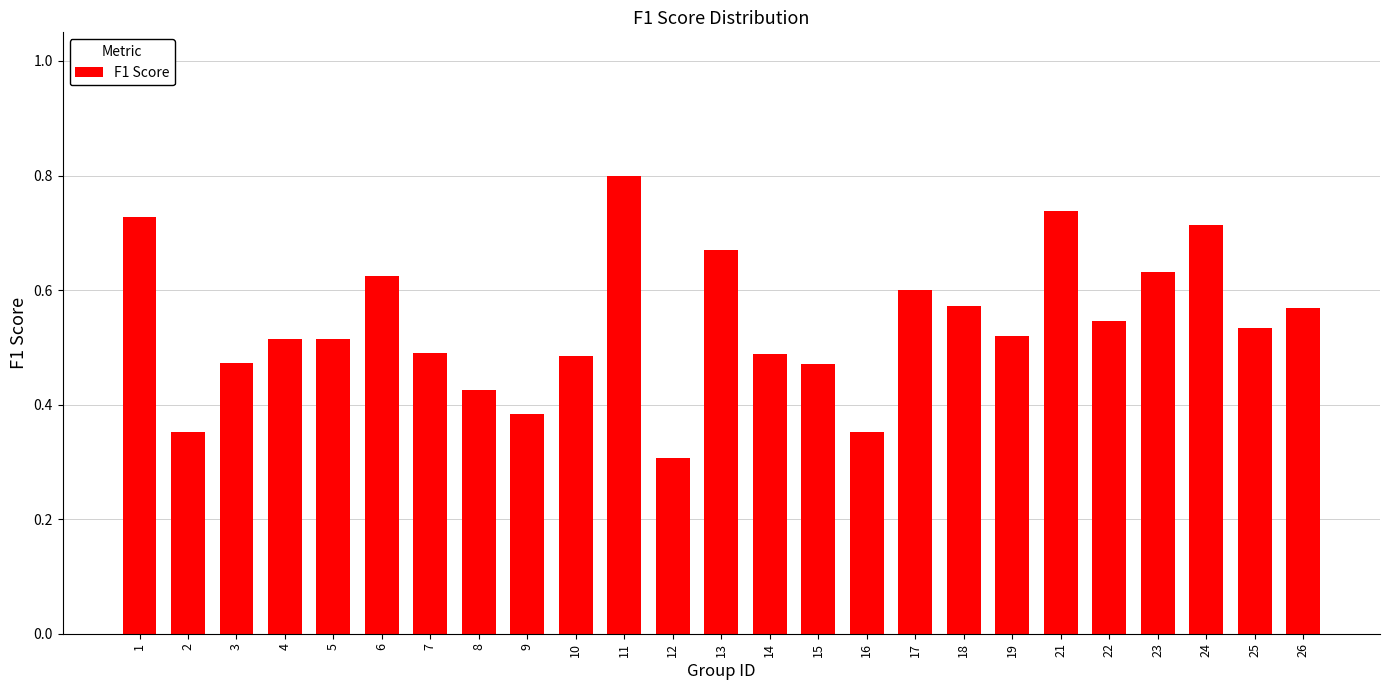

At which label is the value closest to 0?

12